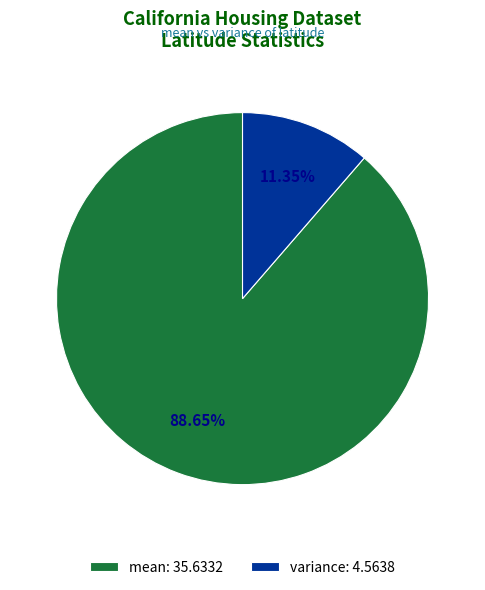

Count the number of slices in the pie.

2